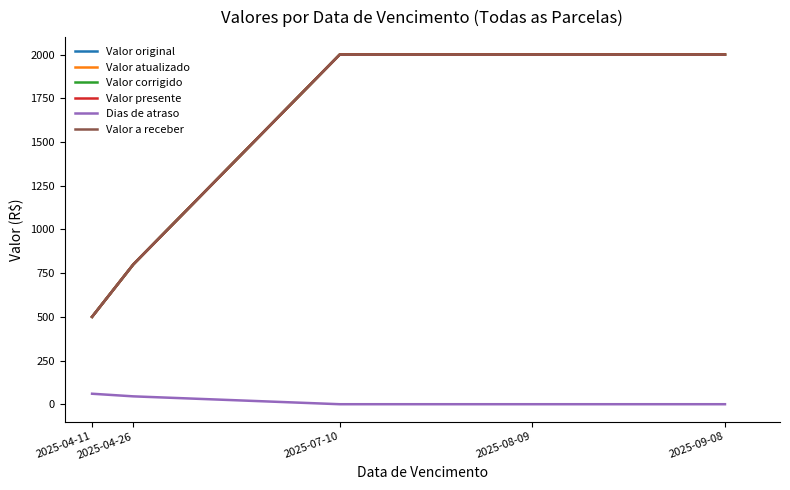

What is the sum of the Valor atualizado values at 2025-04-11 and 2025-04-26?

1300